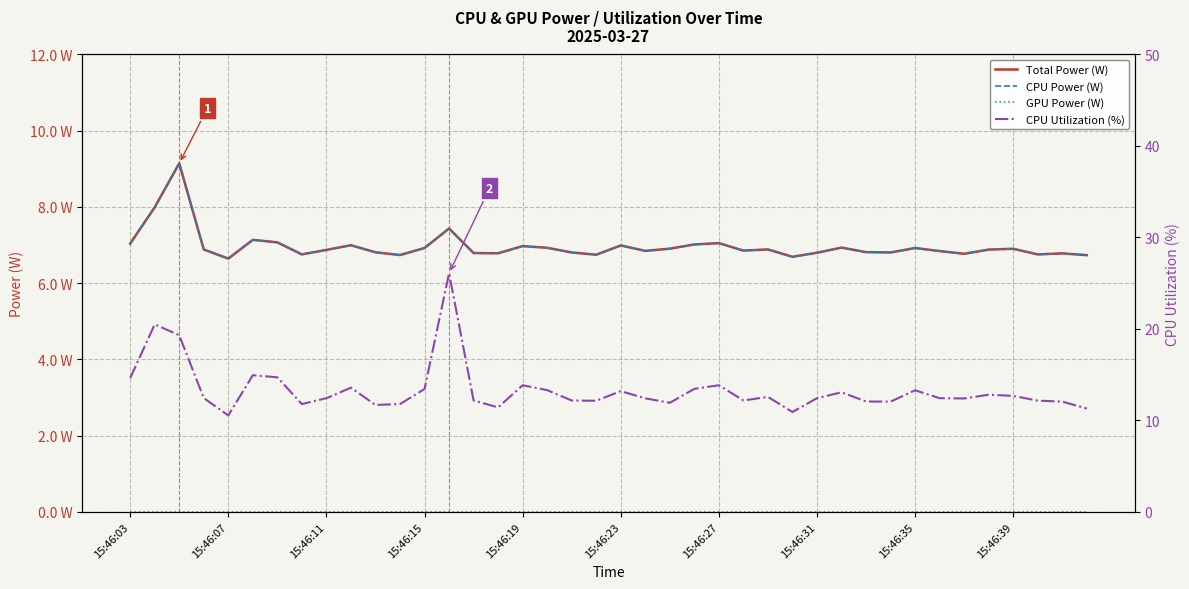

True or false: CPU Utilization (%) and Total Power (W) intersect in this chart.

False